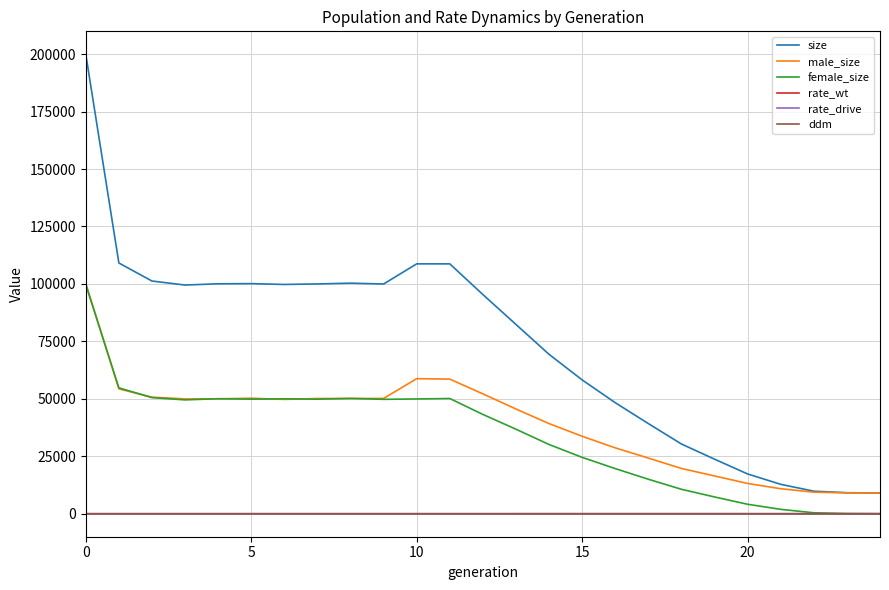

What is the difference between the maximum and minimum values in the ddm series?

1.0